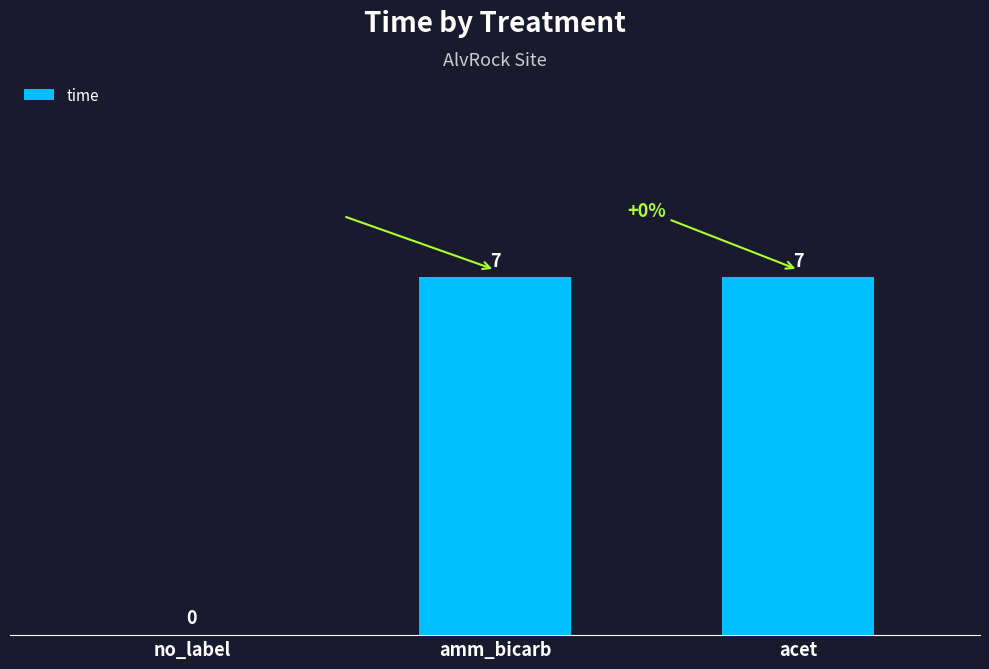

Is it true that the value at acet is 7?

True